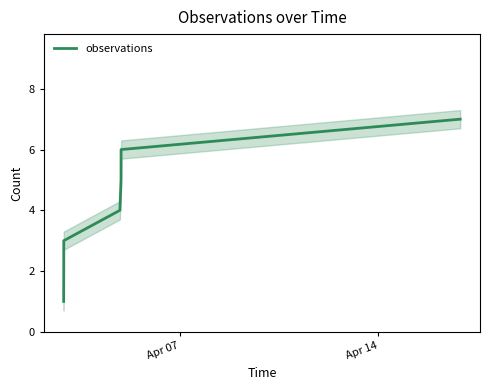

What is the greatest value displayed?

7